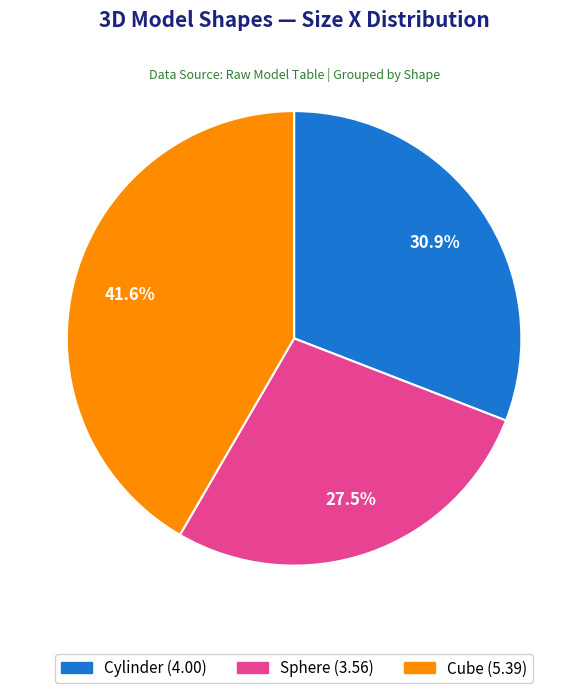

How many segments does this pie chart have?

3